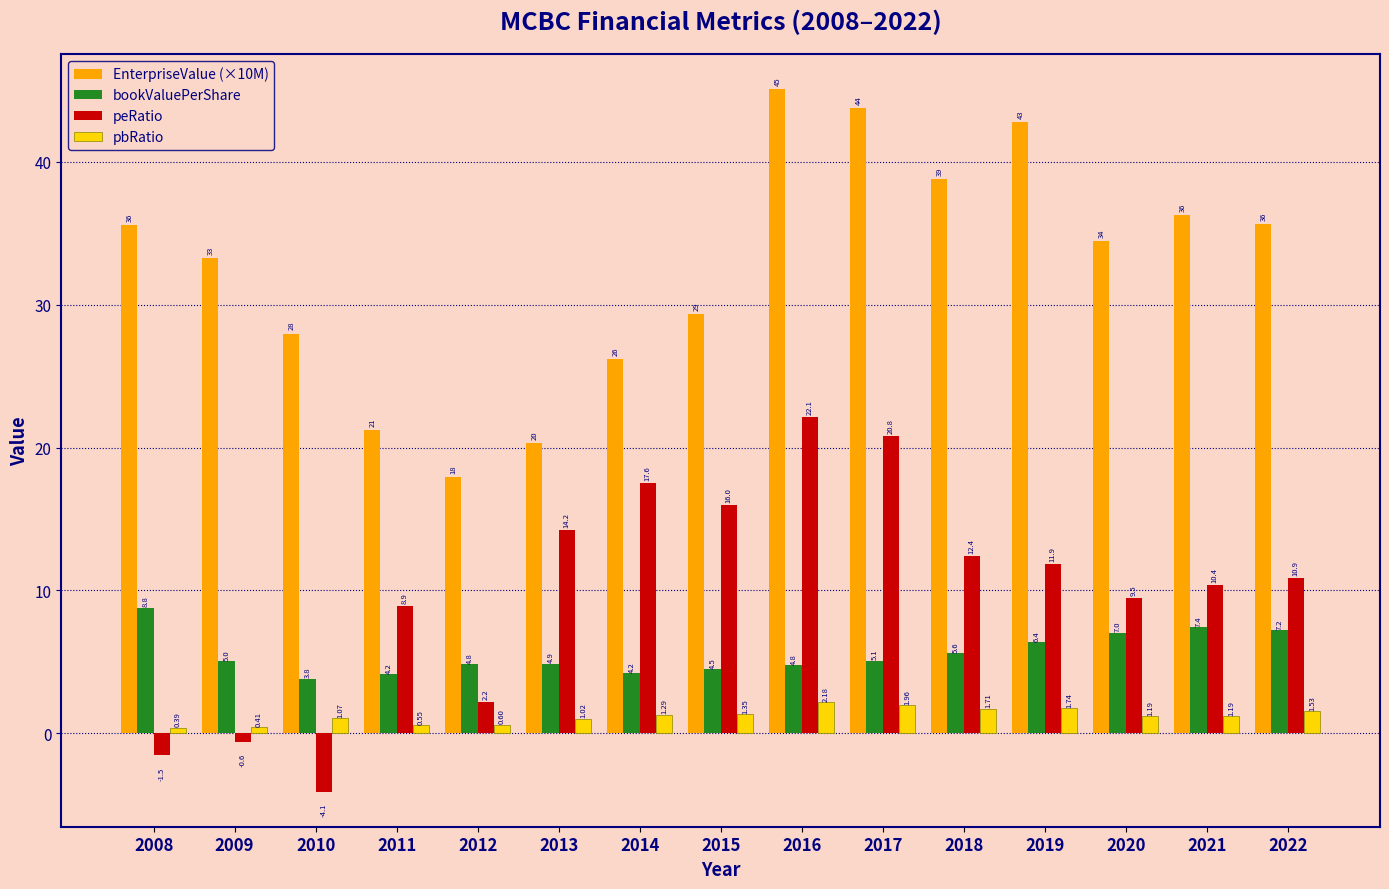

Which category has the highest value in the pbRatio series?

2016